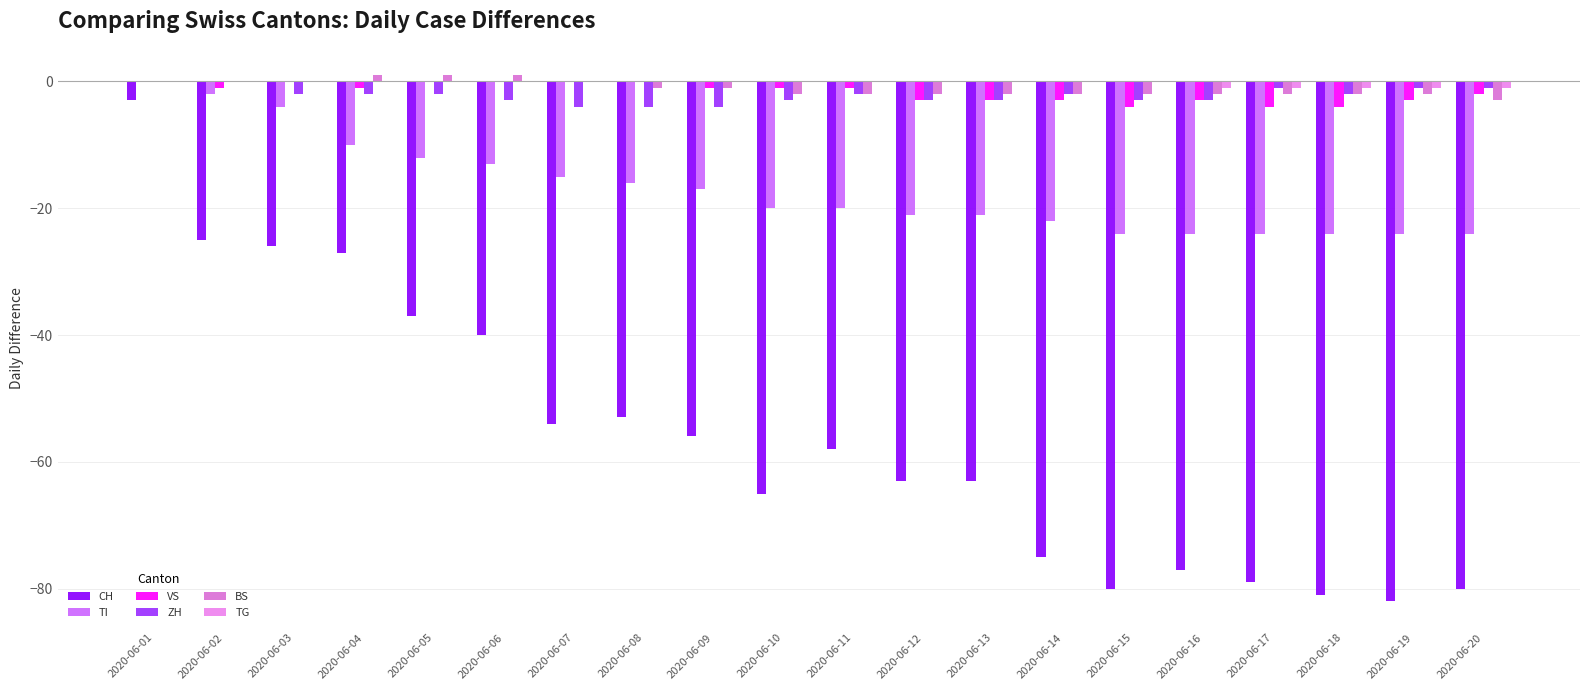

What is the total value across all series at 2020-06-11?

-83